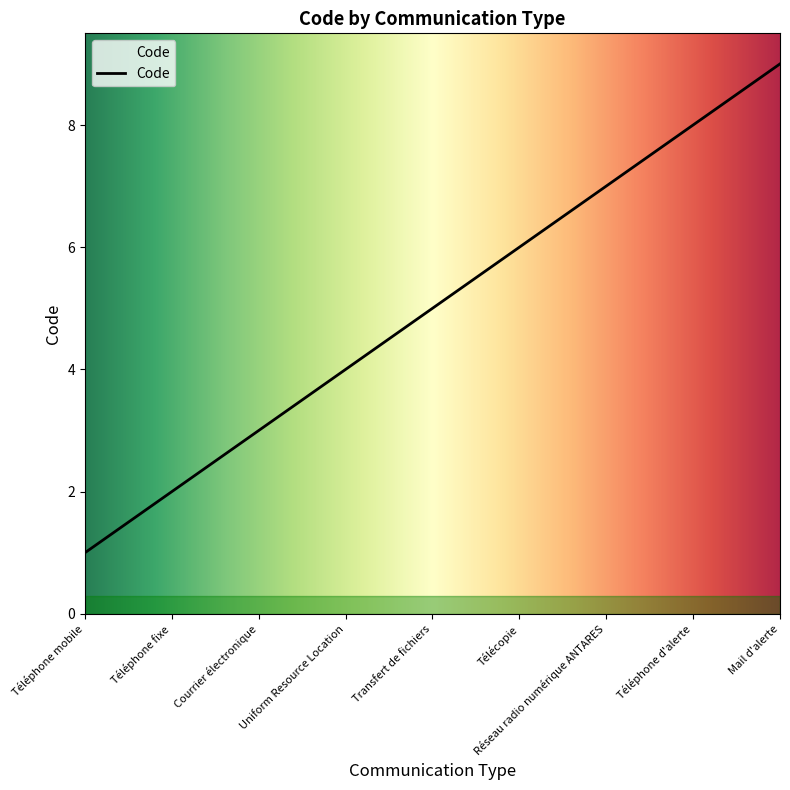

Rank the categories by value from highest to lowest.

Mail d'alerte, Téléphone d'alerte, Réseau radio numérique ANTARES, Télécopie, Transfert de fichiers, Uniform Resource Location, Courrier électronique, Téléphone fixe, Téléphone mobile